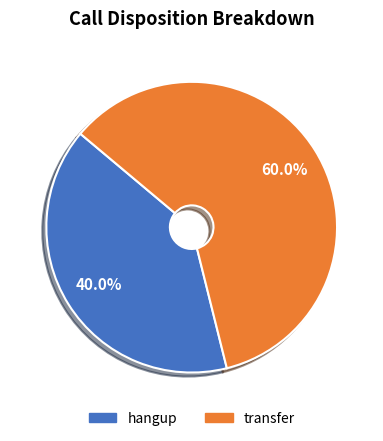

How many slices are in this pie chart?

2